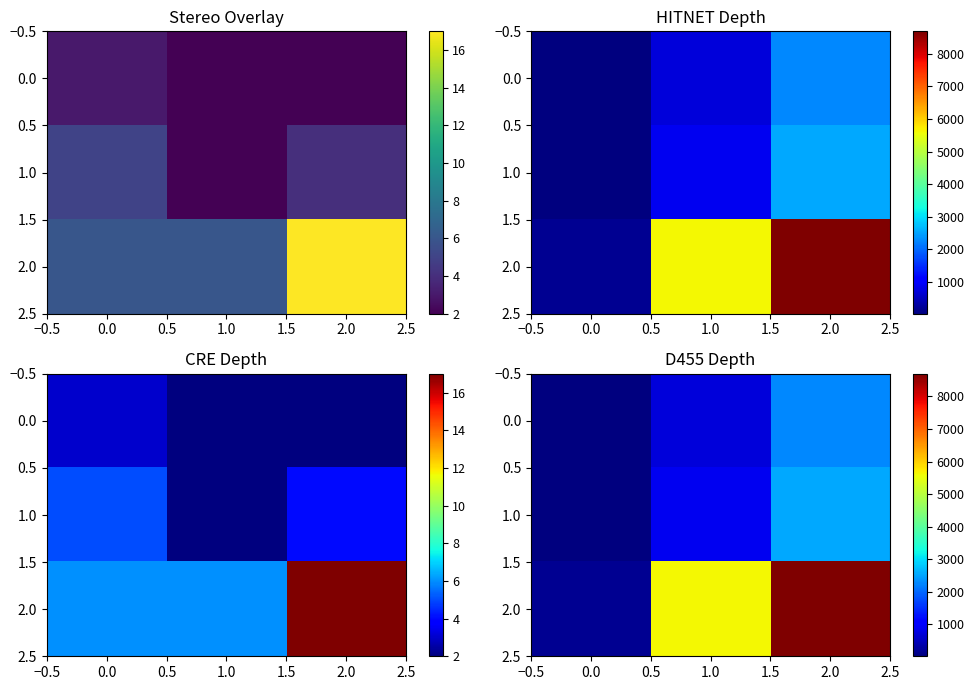

At 0.0, list the series in order from largest to smallest.

2.0, 1.0, 0.0